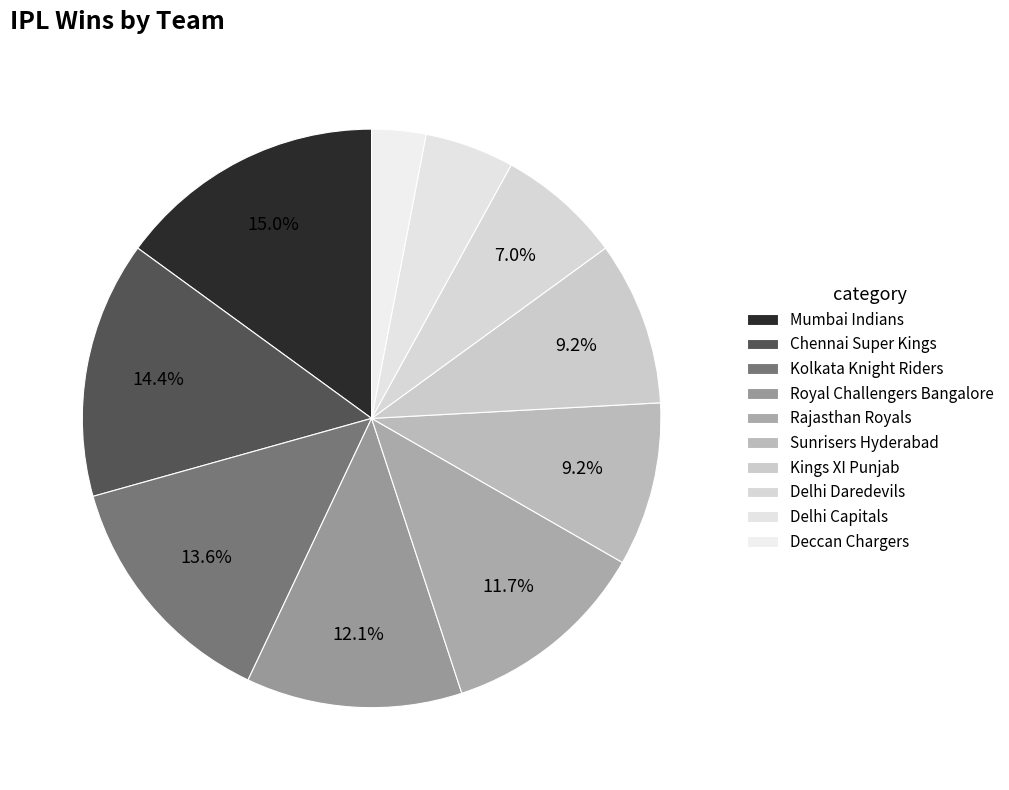

To the nearest percent, what portion does Kolkata Knight Riders represent?

14%